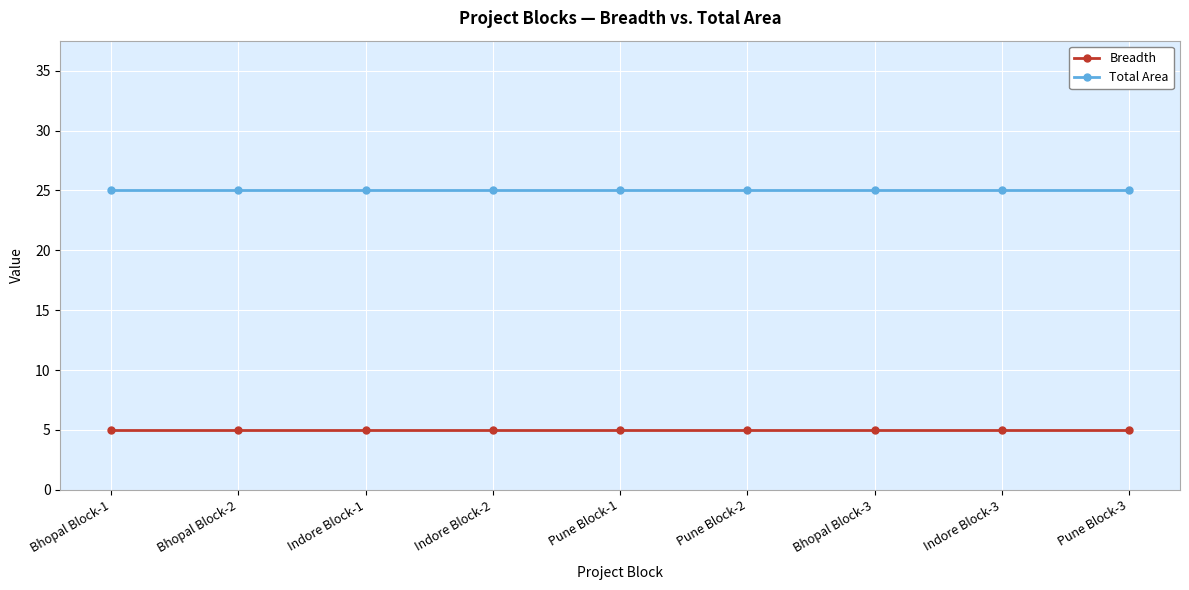

What is the approximate value of Total Area at Pune Block-2?

25